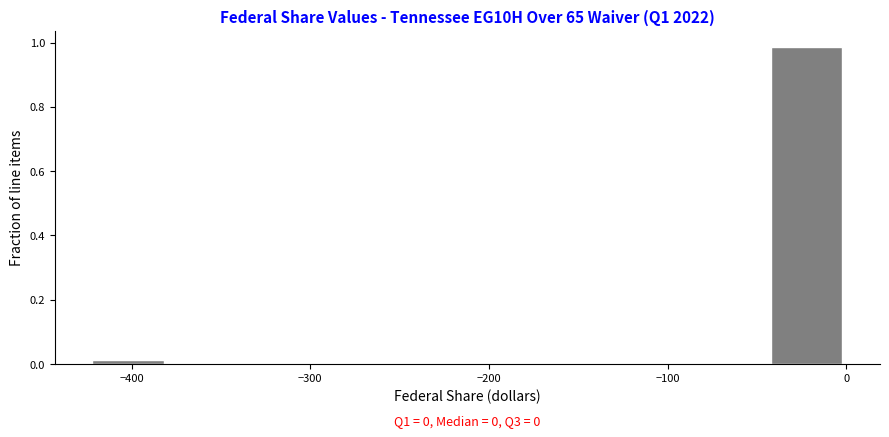

Over which range of the x-axis is the bar tallest?

-40 to 0